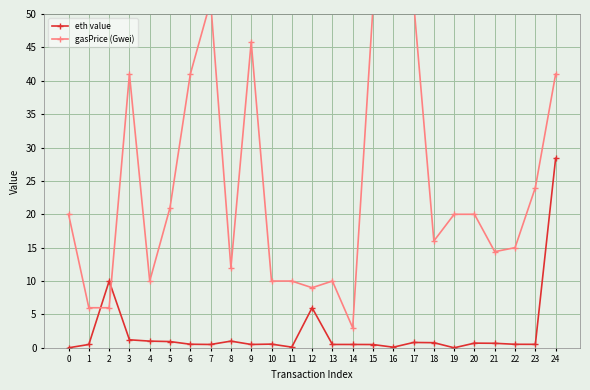

What is the sum of all eth value values?

56.8